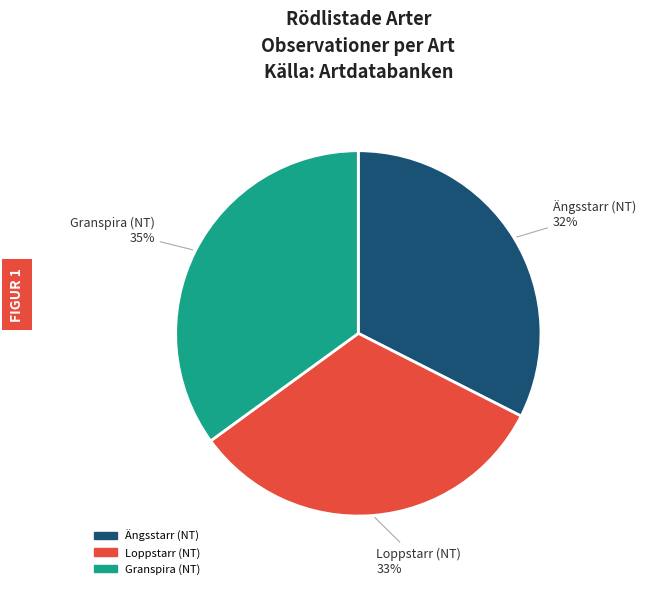

True or false: Loppstarr (NT) accounts for 33% of the total.

True